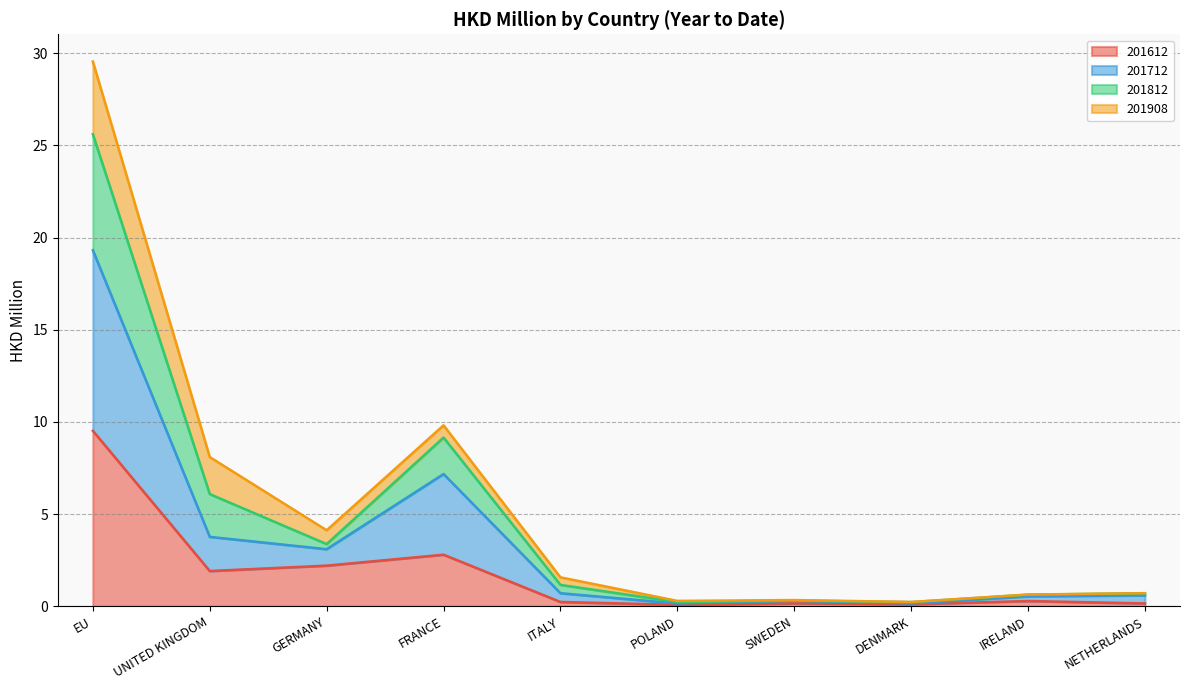

What are all the series names shown in the legend?

201612, 201712, 201812, 201908